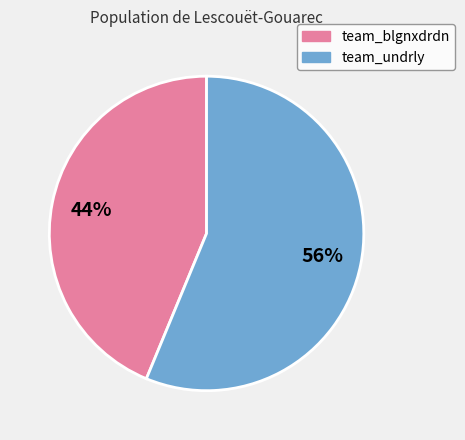

Does team_undrly represent more than half of the total?

Yes